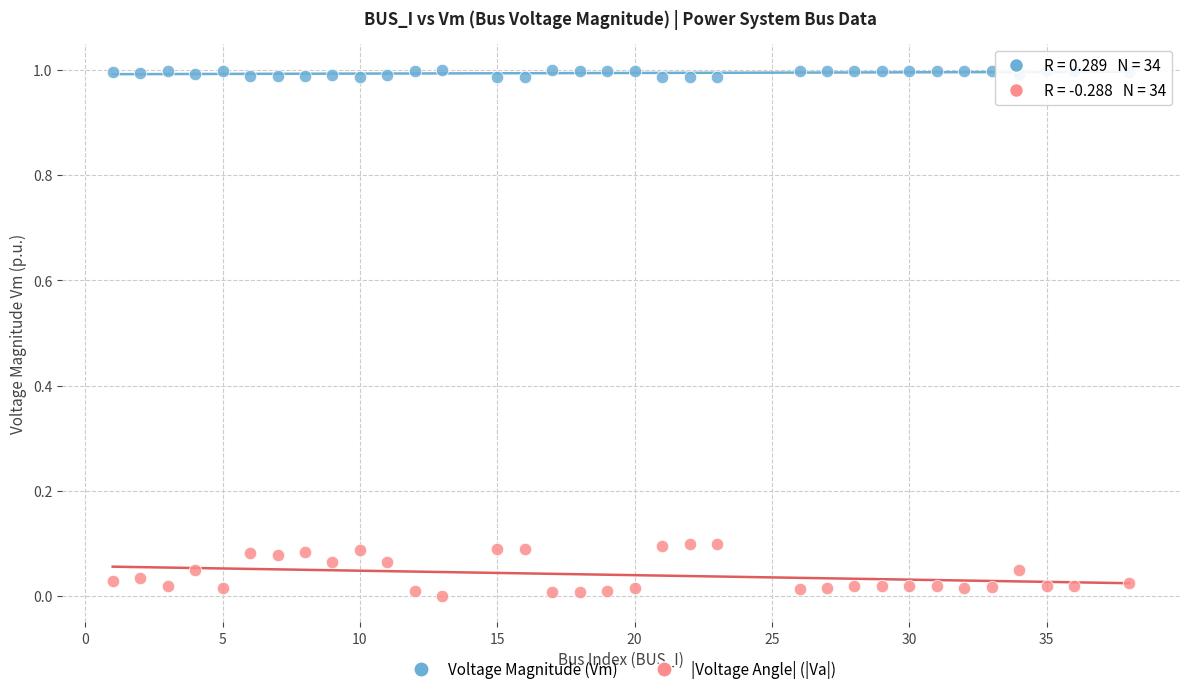

Which series contains the lowest Y value?

|Voltage Angle| (|Va|)